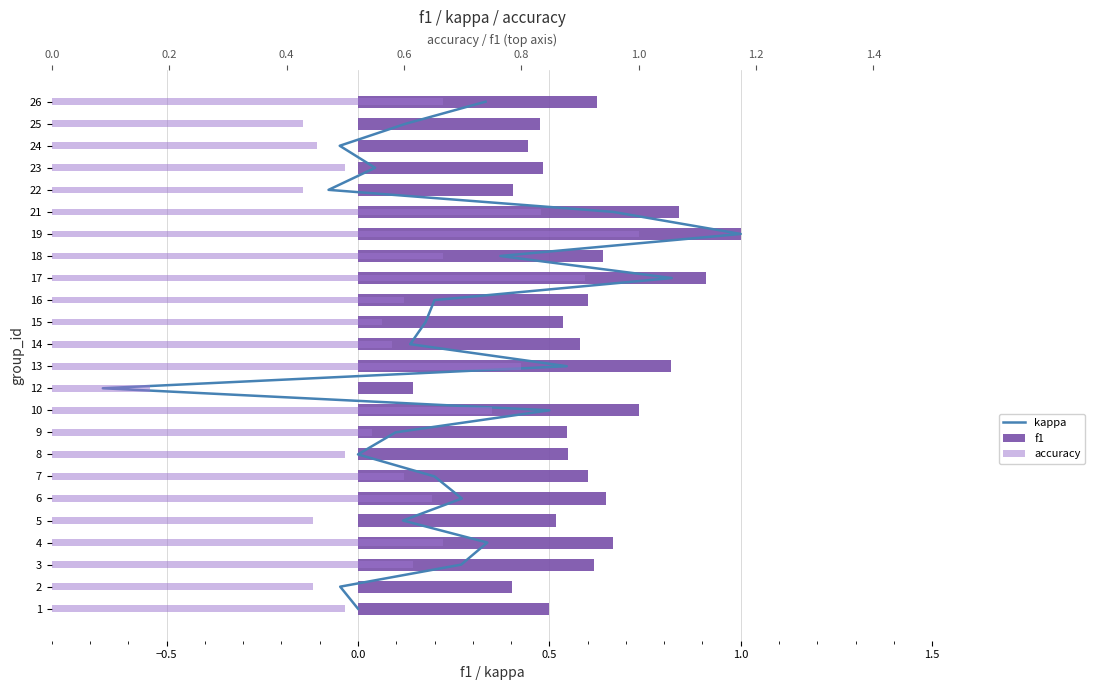

How many groups of bars are there?

24